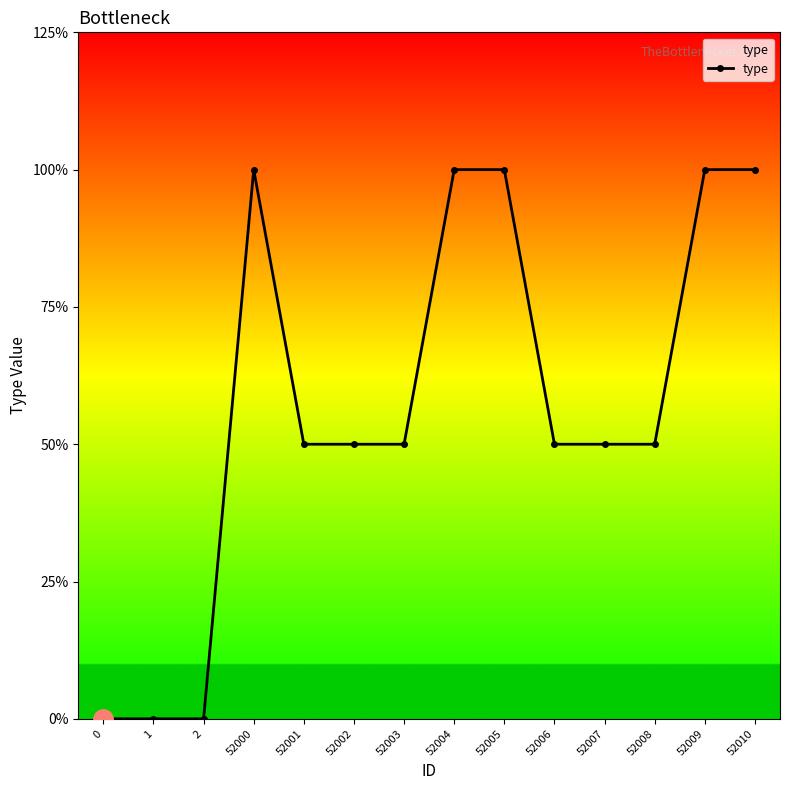

Does the chart have visible grid lines?

No